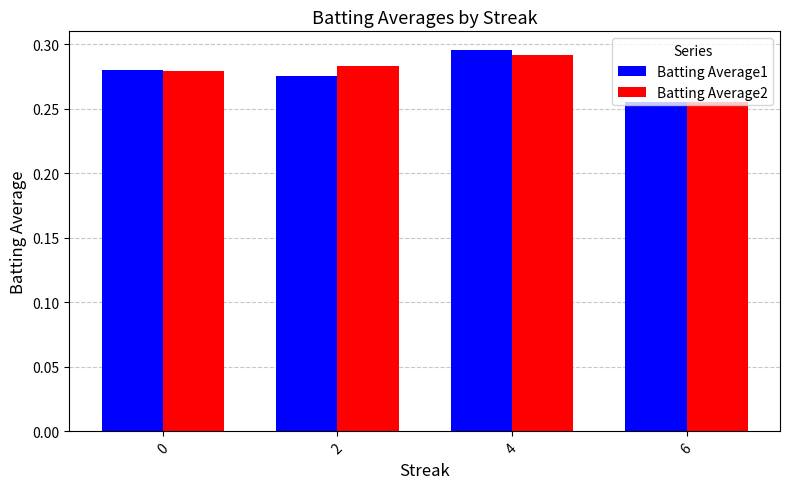

How many bars are there in each group?

2